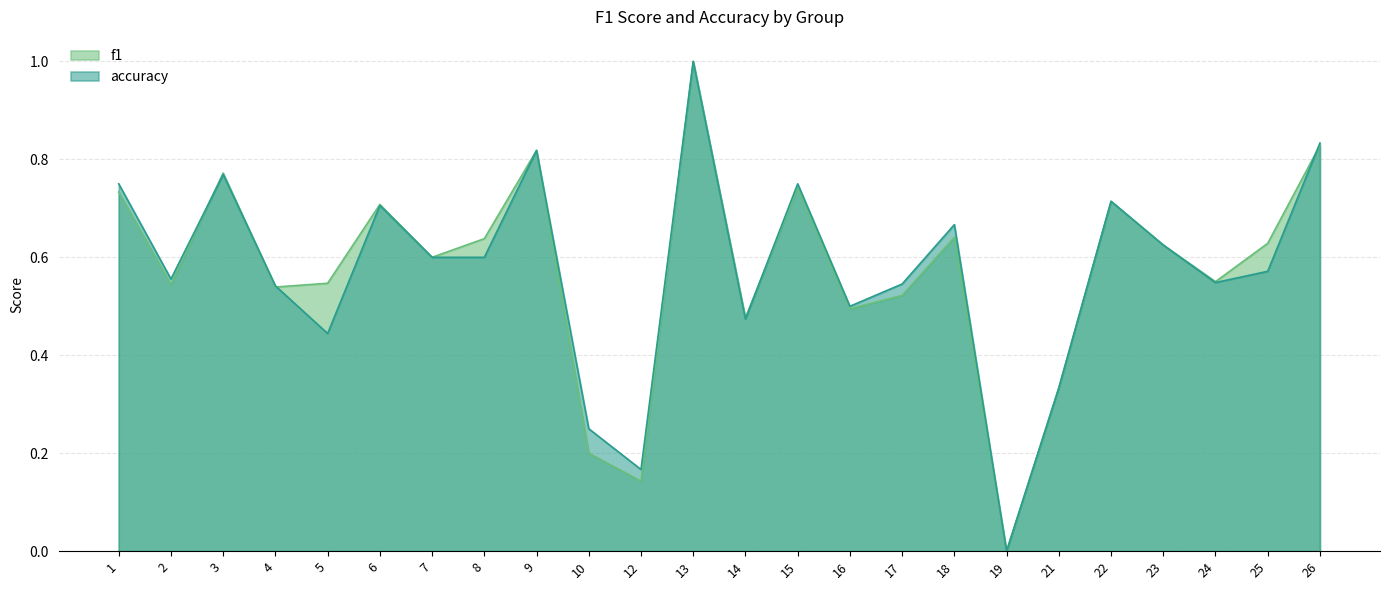

Reading left to right, extract all data points from this chart.

f1: 1=0.7	2=0.5	3=0.8	4=0.5	5=0.5	6=0.7	7=0.6	8=0.6	9=0.8	10=0.2	12=0.1	13=1.0	14=0.5	15=0.7	16=0.5	17=0.5	18=0.6	19=0.0	21=0.3	22=0.7	23=0.6	24=0.6	25=0.6	26=0.8
accuracy: 1=0.8	2=0.6	3=0.8	4=0.5	5=0.4	6=0.7	7=0.6	8=0.6	9=0.8	10=0.2	12=0.2	13=1.0	14=0.5	15=0.8	16=0.5	17=0.5	18=0.7	19=0.0	21=0.3	22=0.7	23=0.6	24=0.5	25=0.6	26=0.8